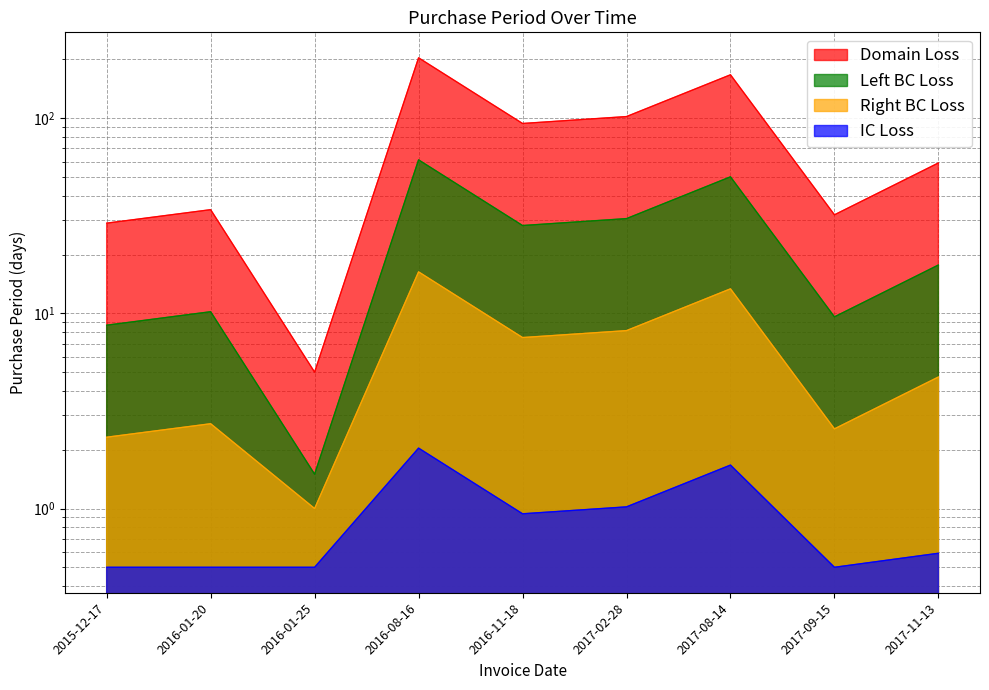

What is the label of the 5th point from the right?

2016-11-18